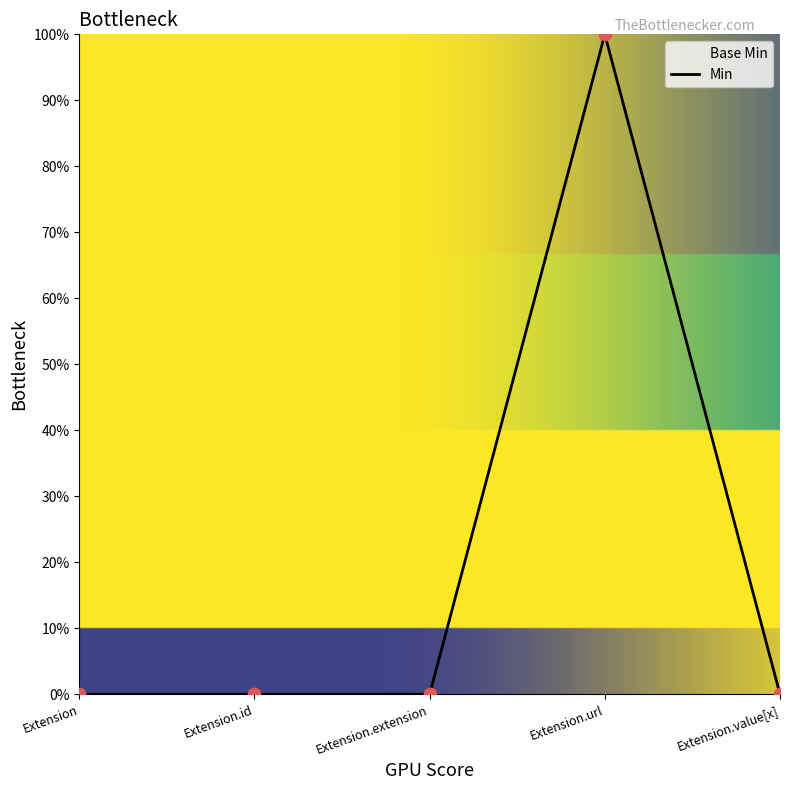

Which series has the largest Y range (max minus min)?

Base Min